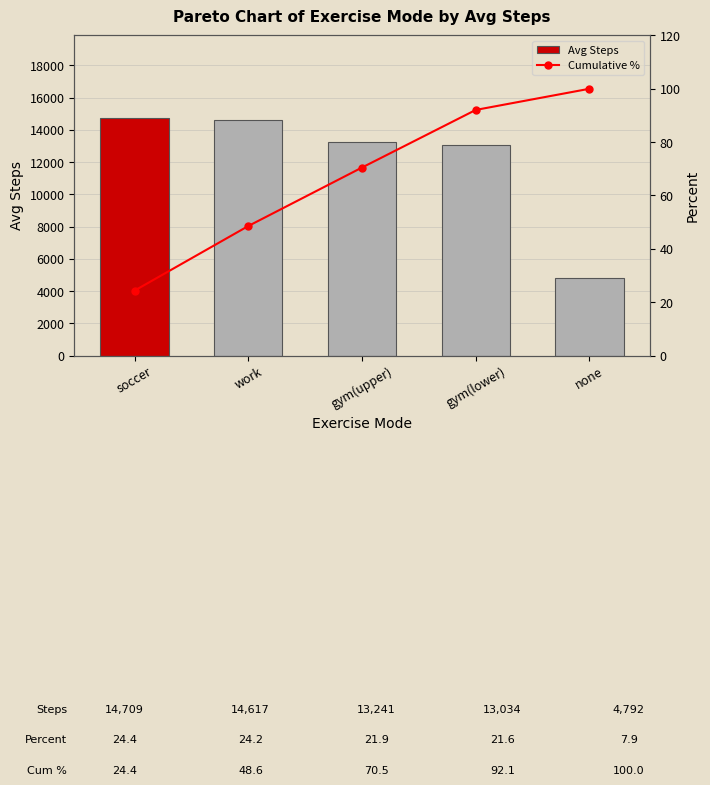

Rank the categories by Avg Steps value from lowest to highest.

none, gym(lower), gym(upper), work, soccer